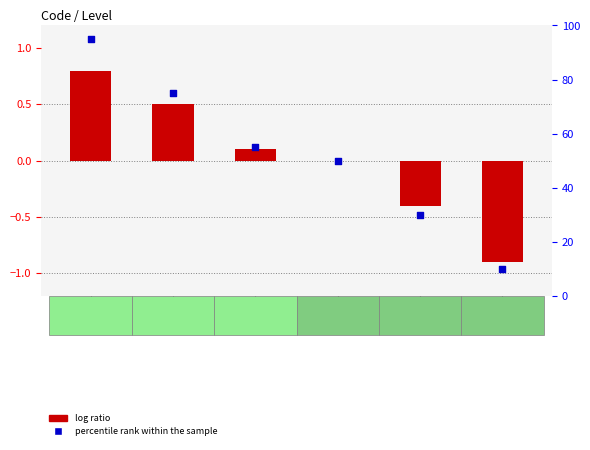

Which series contains the highest Y value?

percentile rank within the sample